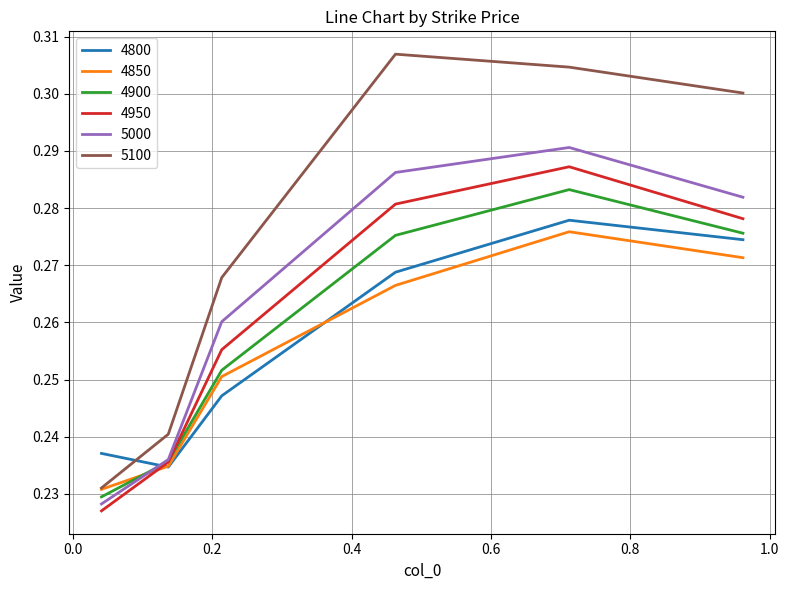

True or false: 5100 and 4950 intersect in this chart.

False